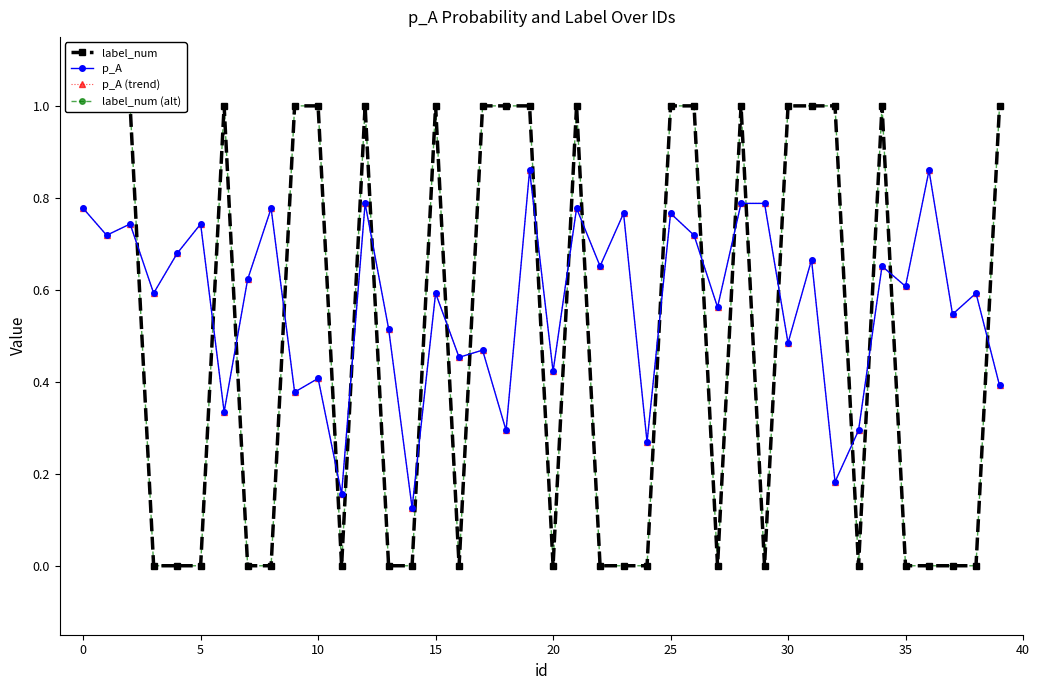

Rank the series by their maximum value, from highest to lowest.

label_num, label_num (alt), p_A, p_A (trend)